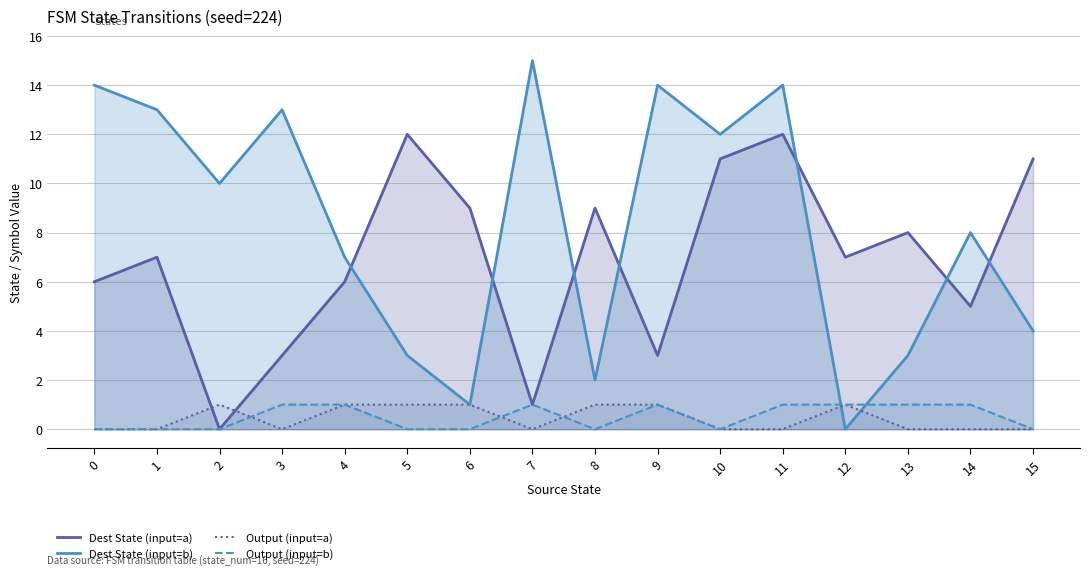

Which series has the largest total across all categories?

Dest State (input=b)